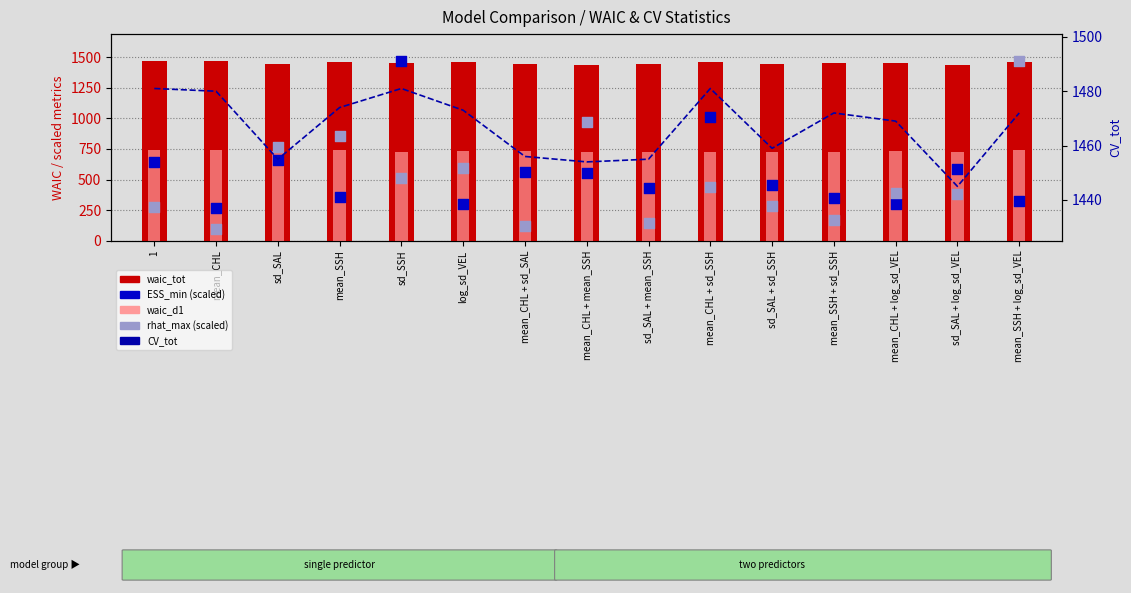

Is the value of waic_tot at mean_SSH + log_sd_VEL greater than the value of waic_d1 at mean_CHL + mean_SSH?

Yes